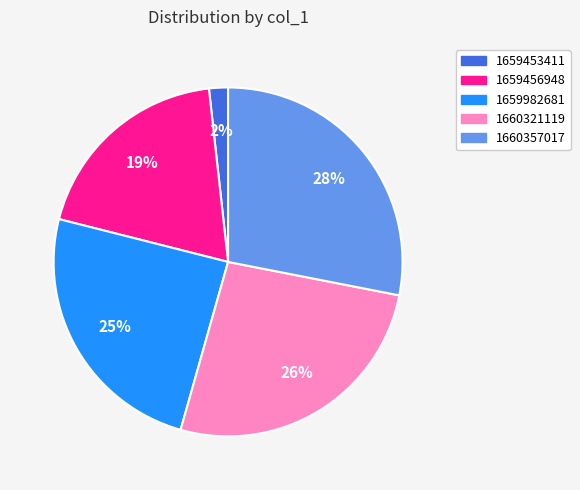

To the nearest percent, what is the average slice percentage?

20%